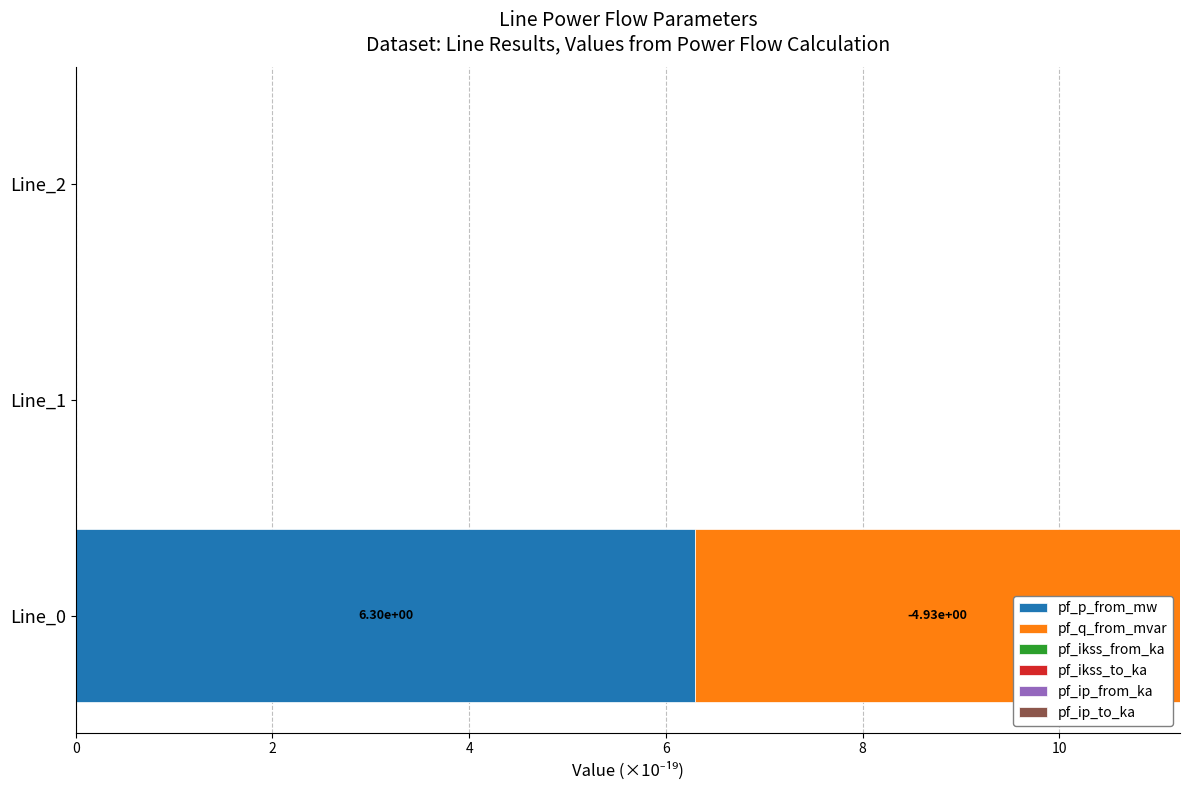

At which category is the sum across all series the highest?

Line_0